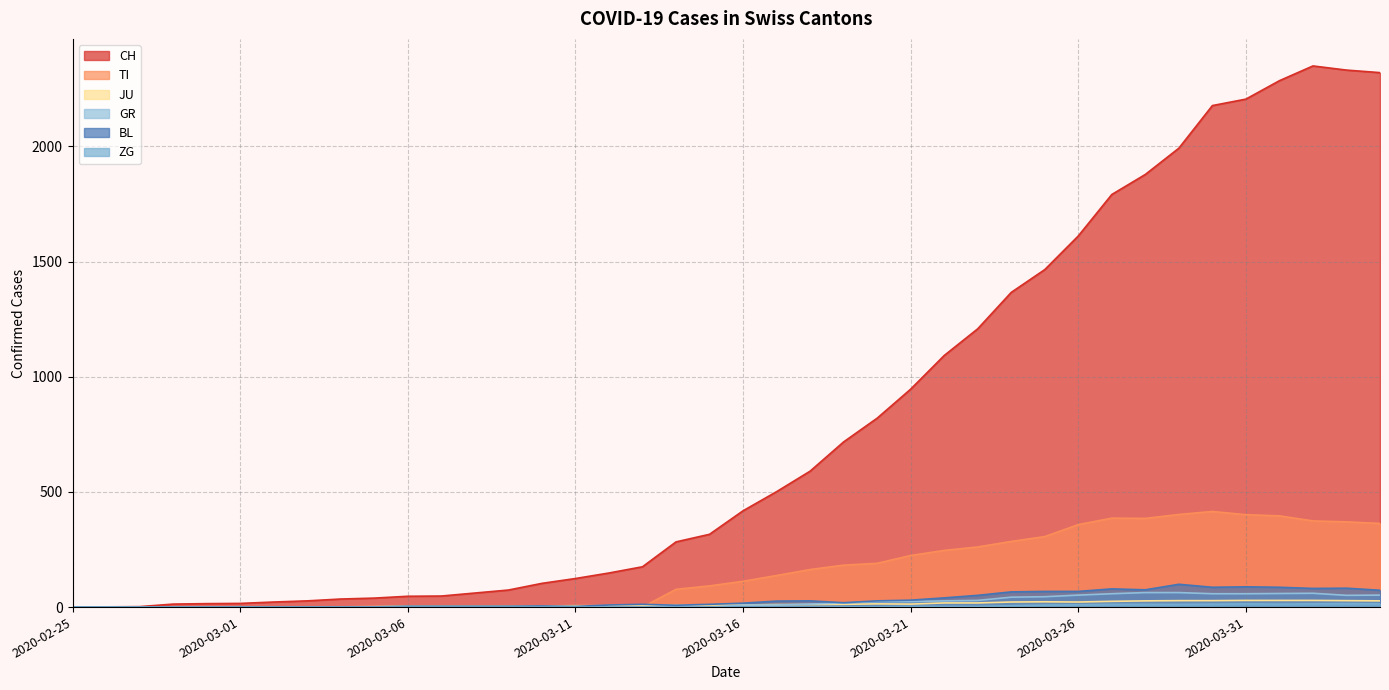

Between 2020-03-04 and 2020-04-01, which series saw the biggest shift?

CH